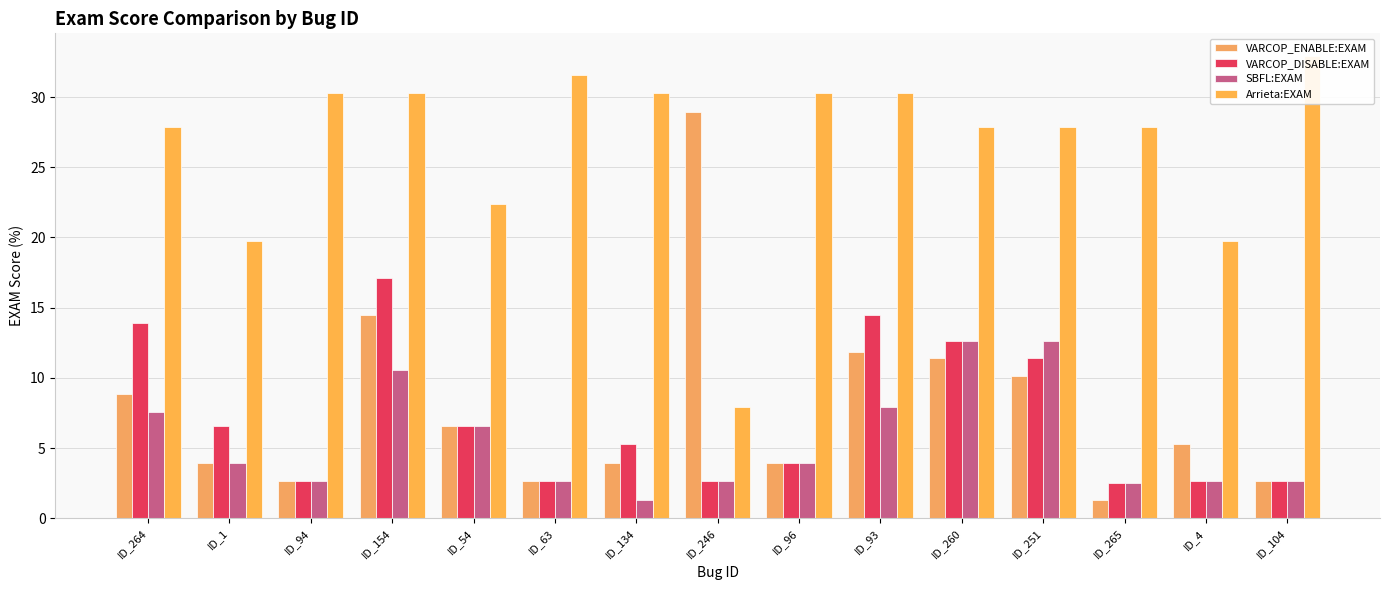

True or false: SBFL:EXAM has a value of 4.0 at ID_1.

True